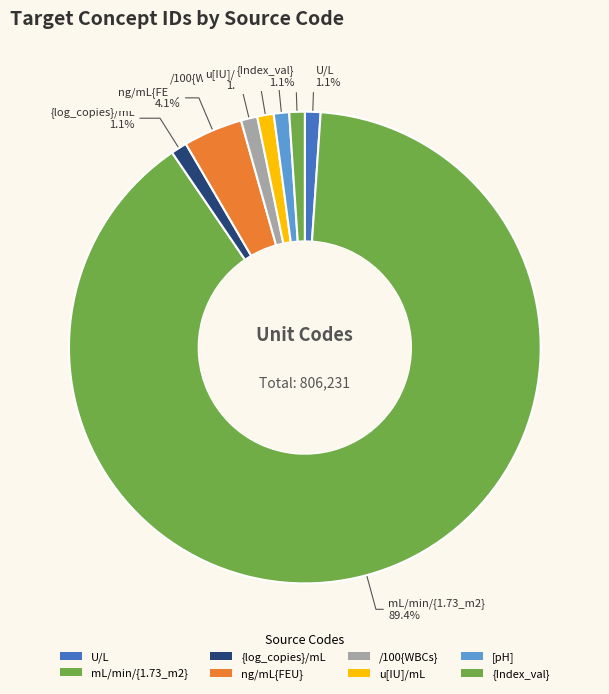

To the nearest percent, what is the difference between the largest and smallest slice percentages?

88%